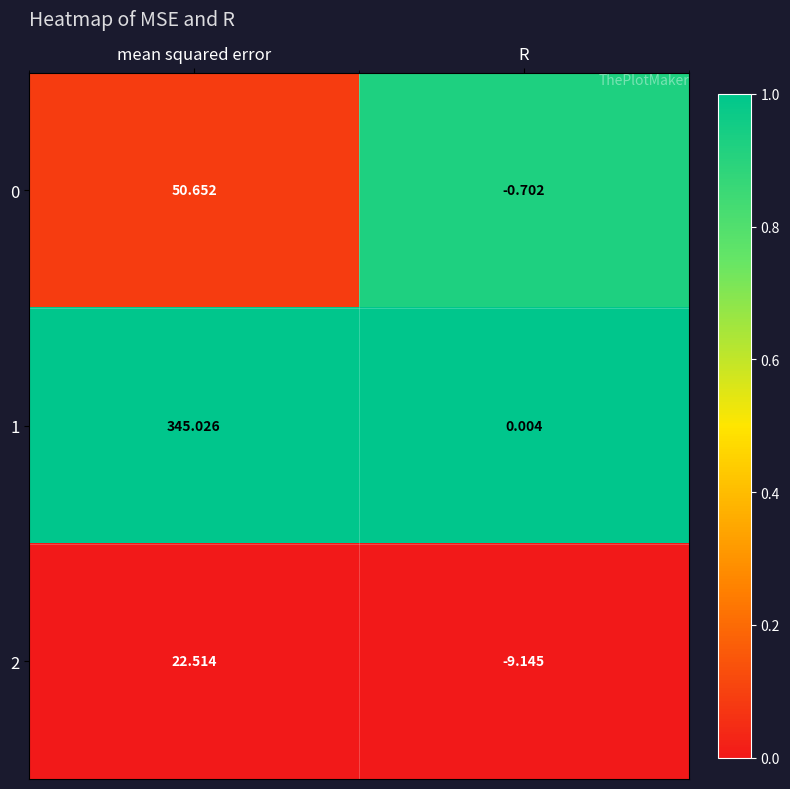

At which label does 2 first exceed 22?

mean squared error